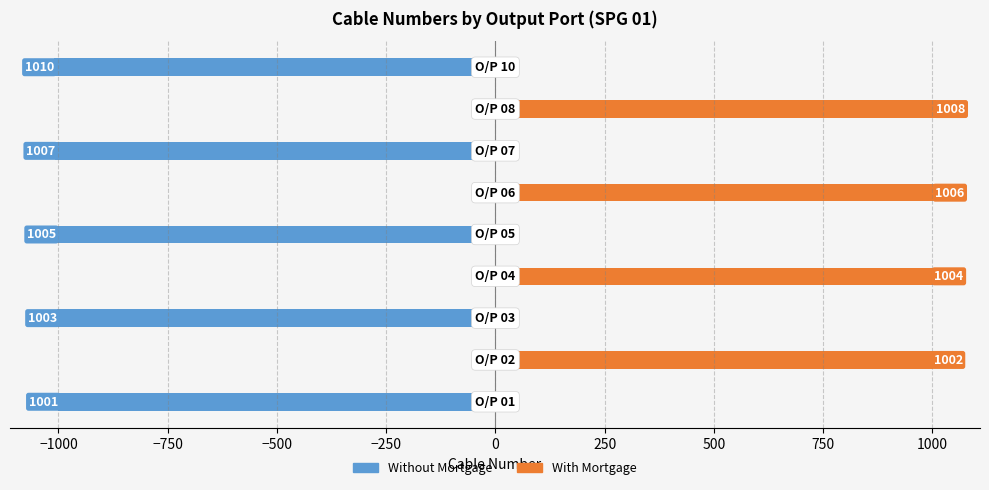

True or false: With Mortgage has a value of -353 at −1250.

False